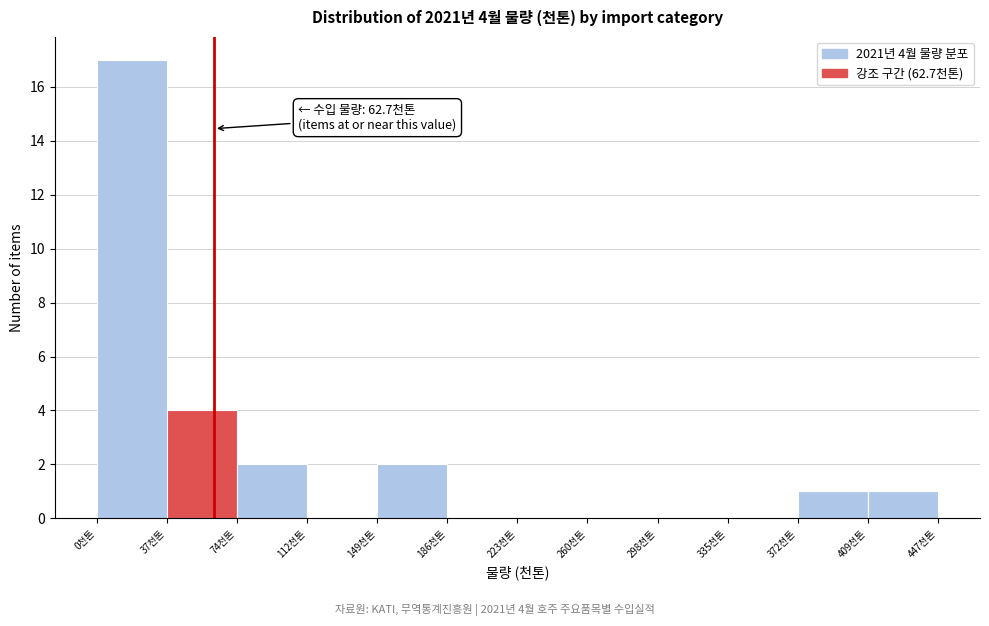

Which range on the x-axis has the tallest bar?

0 to 40